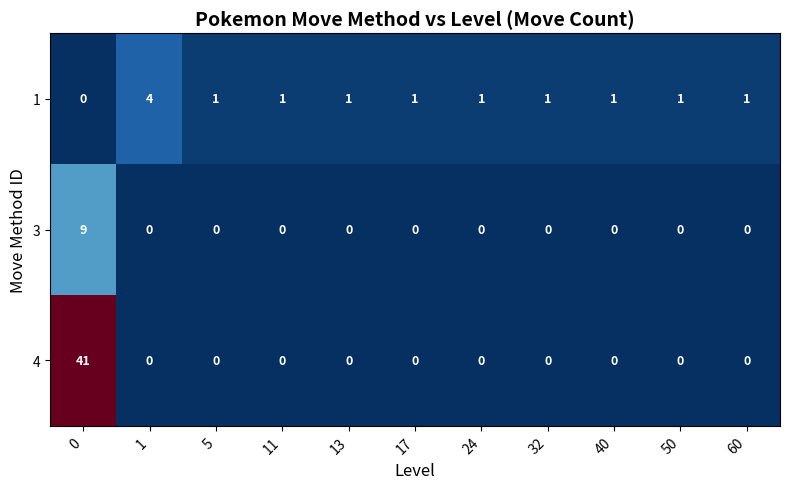

How many 3 values are between 0 and 1?

10